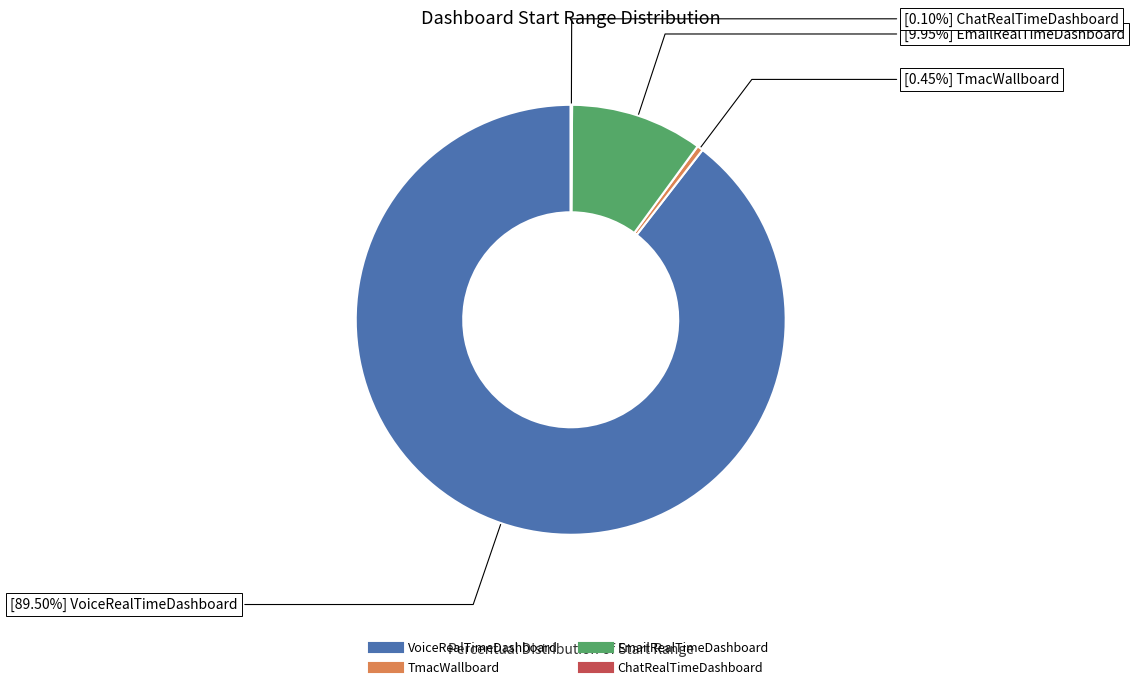

What is the largest slice in the pie chart?

VoiceRealTimeDashboard